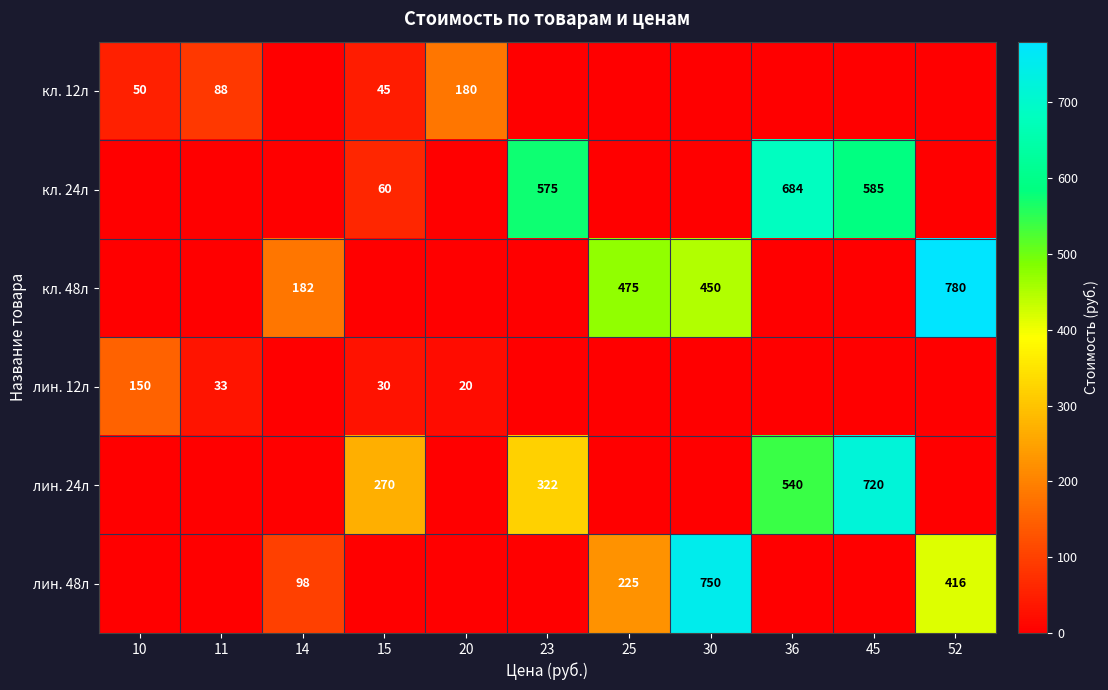

Count the number of data series in this chart.

6